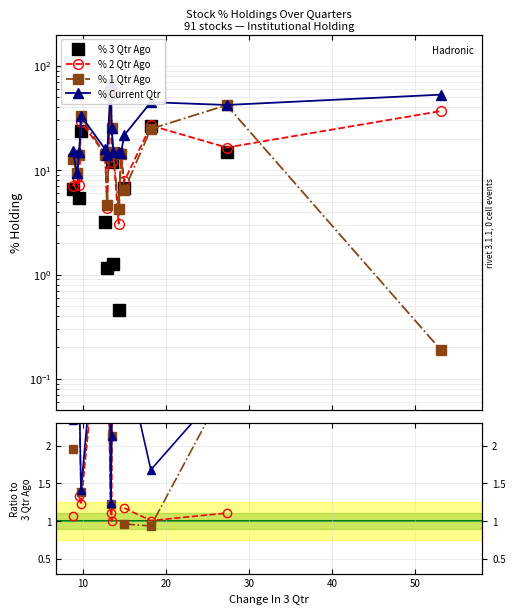

True or false: % 1 Qtr Ago has more than 1 points higher than both neighbors.

True